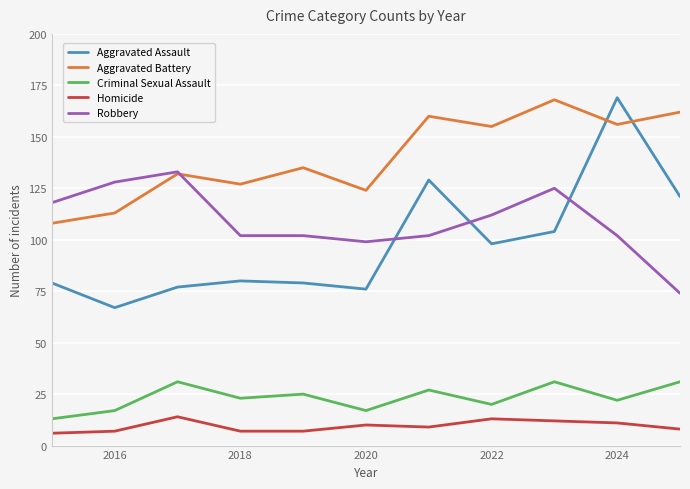

Which series has the largest range (max minus min)?

Aggravated Assault